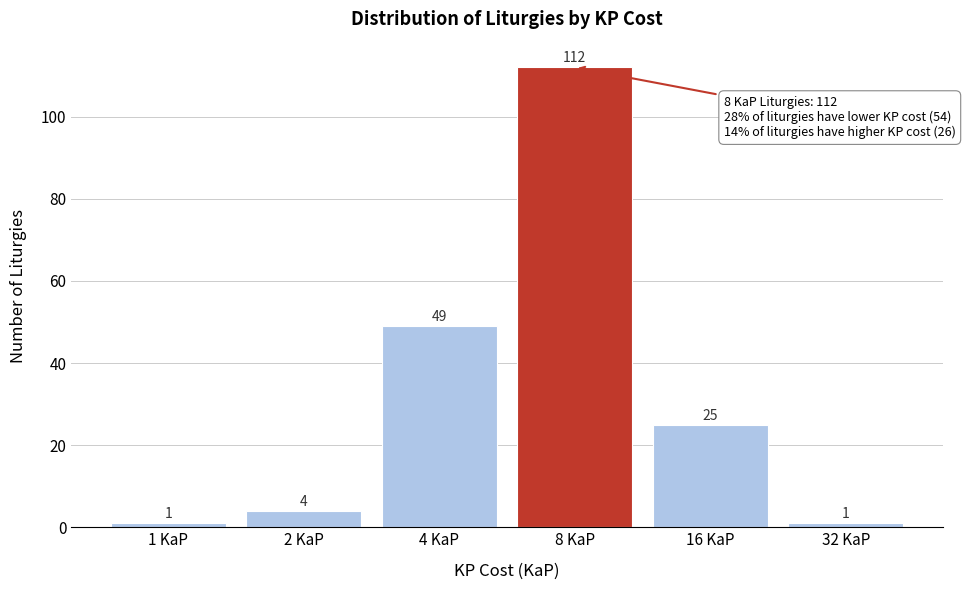

Reading left to right, what are all the values shown in this chart?

1 KaP=1	2 KaP=4	4 KaP=49	8 KaP=112	16 KaP=25	32 KaP=1